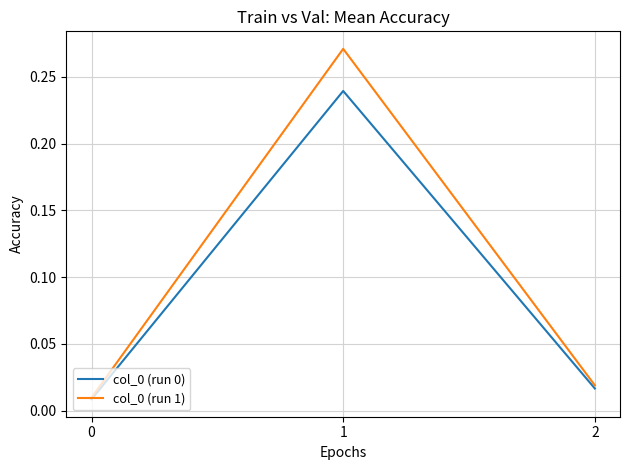

True or false: col_0 (run 0) has a value of 0.4 at 1.

False